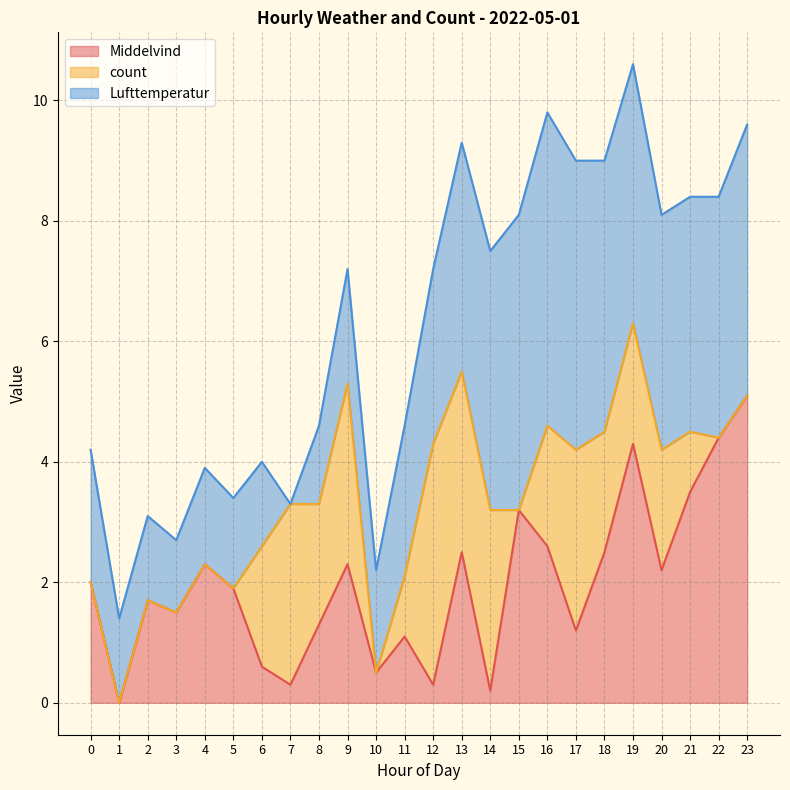

Is it true that Middelvind equals 3.7 at 16?

False